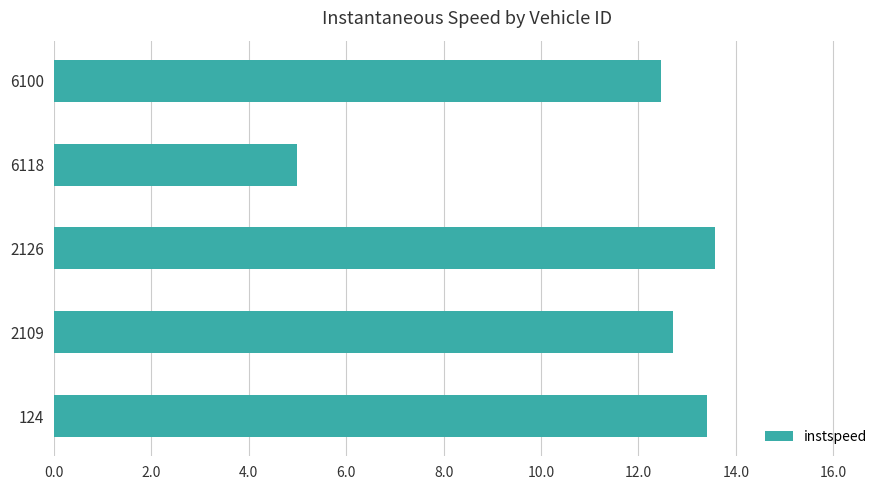

Approximately how many times larger is the value at 2126 compared to 6118?

2.7